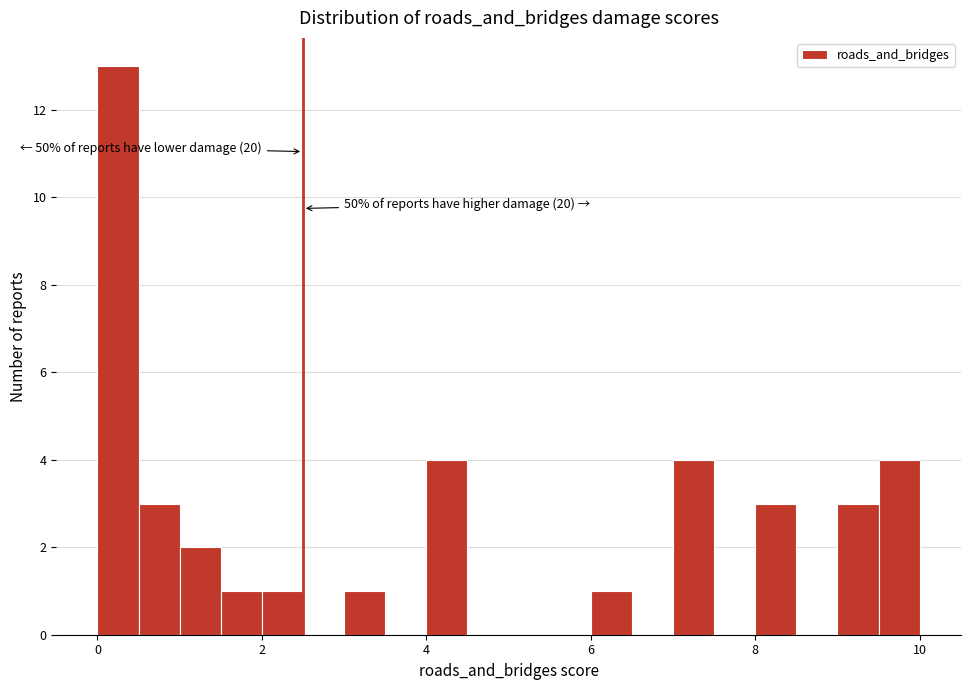

Around what value on the x-axis is the tallest bar? Give the approximate position of its centre, as read against the axis.

0.2